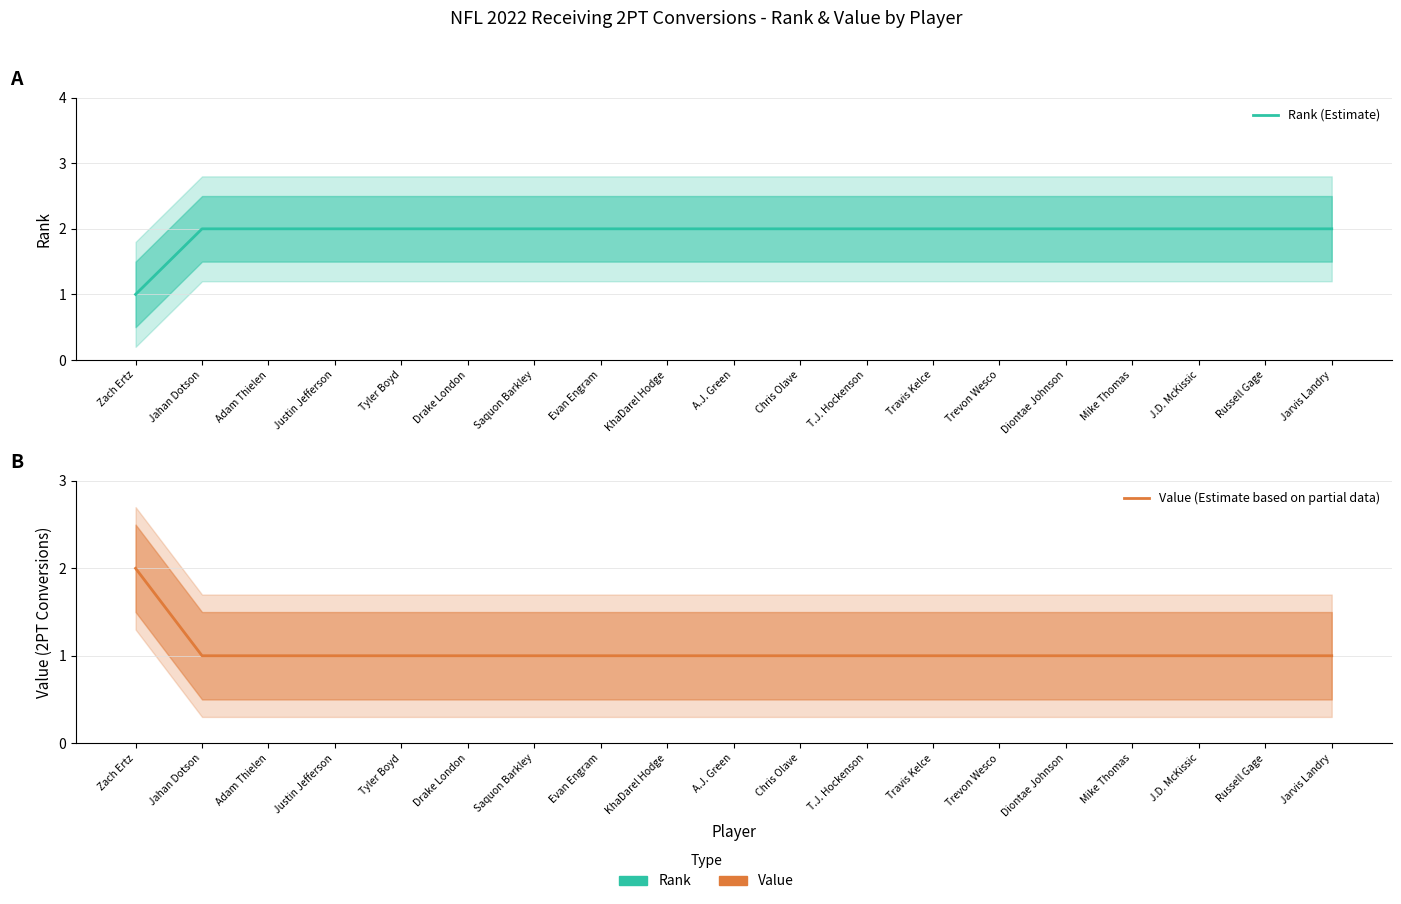

Which has a higher value, Mike Thomas or Tyler Boyd?

Mike Thomas